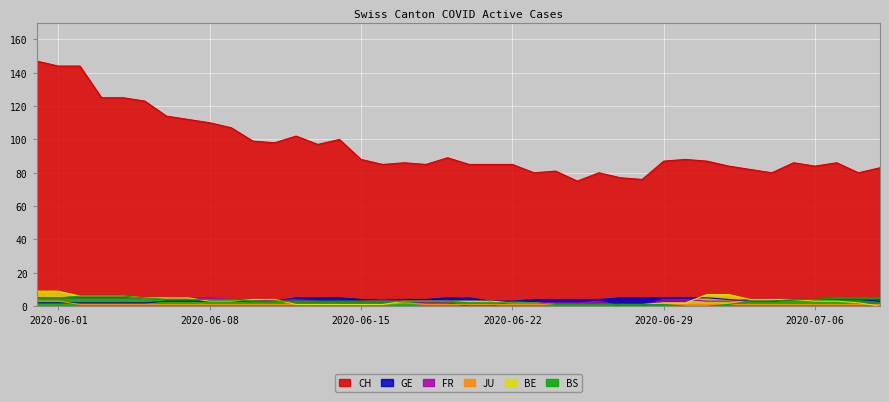

What are all the series names shown in the legend?

CH, GE, FR, JU, BE, BS